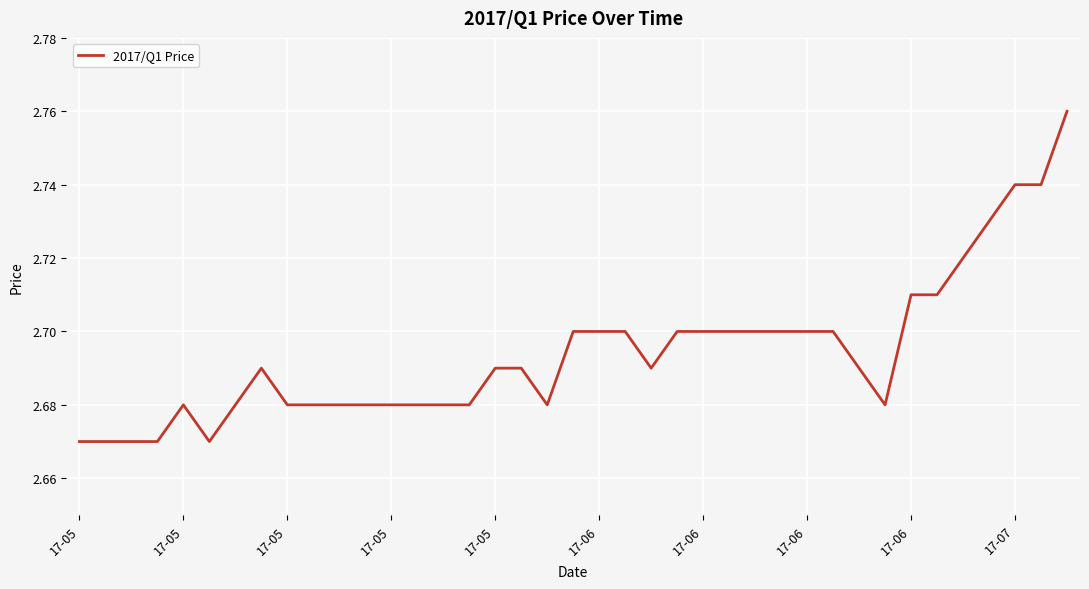

Count the values in the range 2 to 3.

39